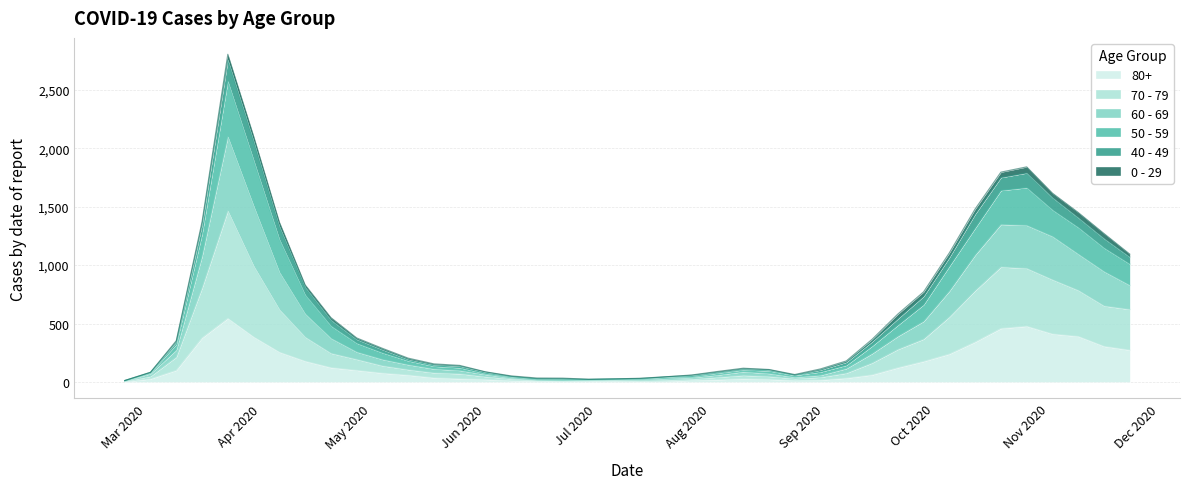

What are all the series names shown in the legend?

80+, 70 - 79, 60 - 69, 50 - 59, 40 - 49, 0 - 29